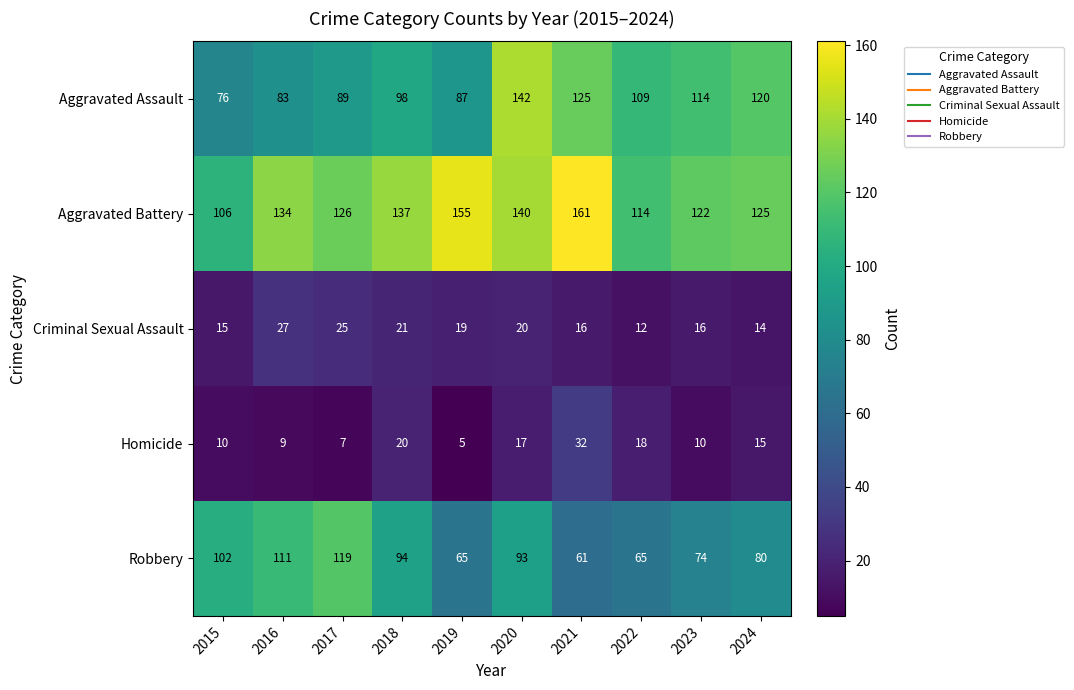

At how many categories does at least one series exceed 108?

9